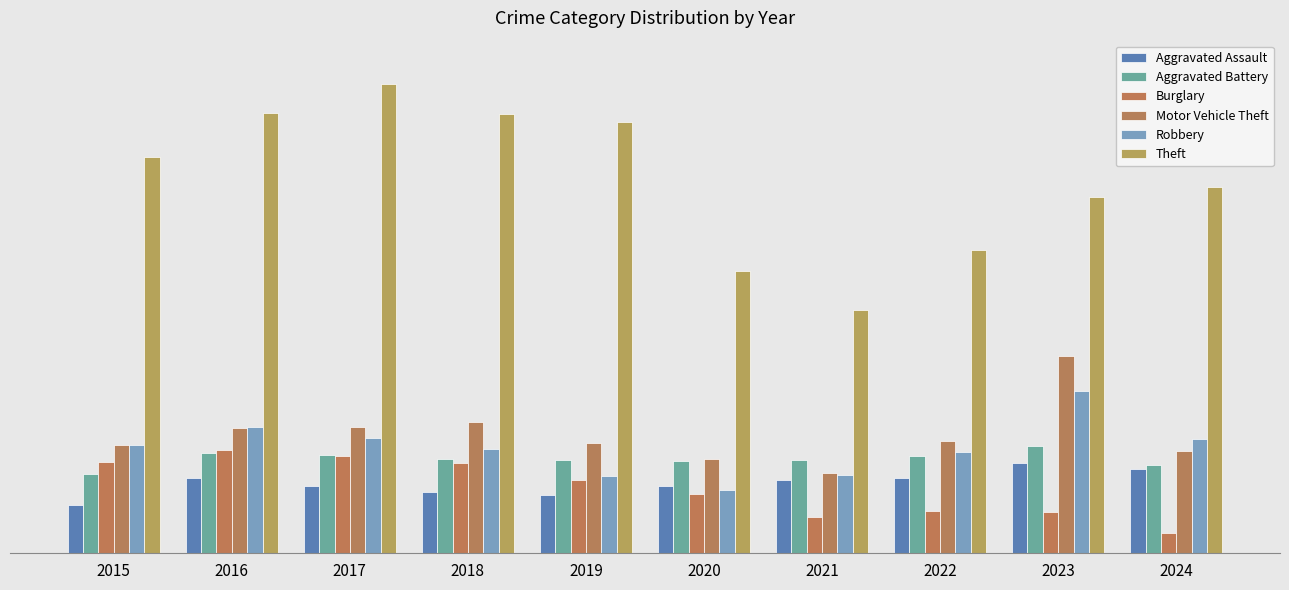

At how many categories does at least one series exceed 551?

8